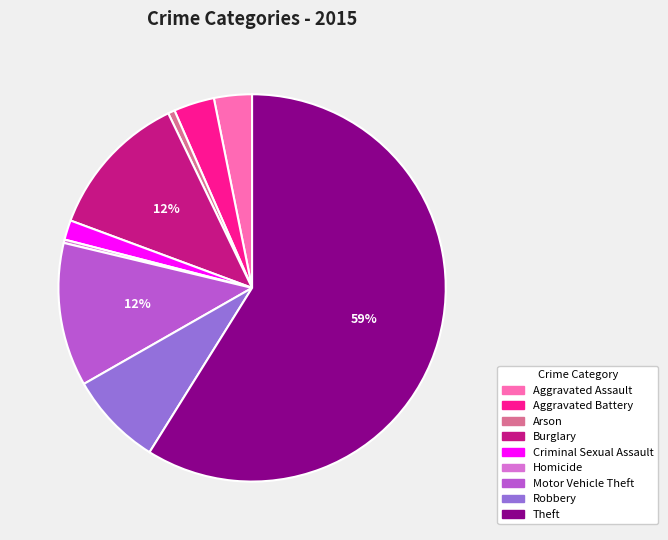

Between Robbery and Aggravated Battery, which is larger?

Robbery